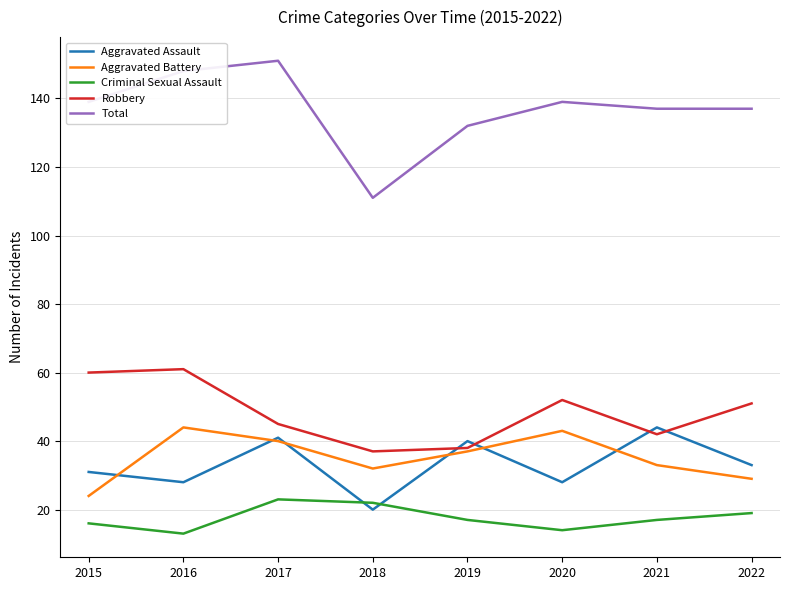

What is the lowest value of the Aggravated Assault series?

20